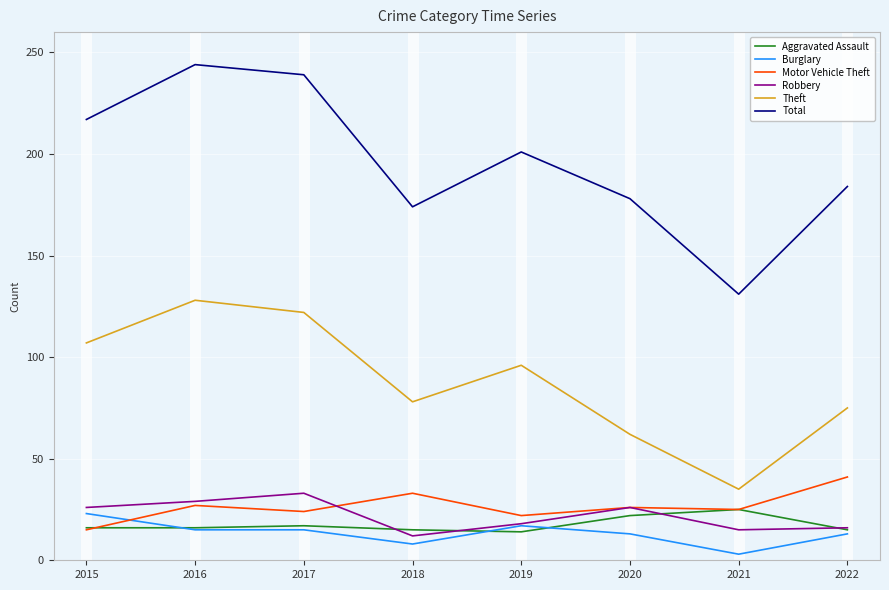

What is the spread (max minus min) of values at 2021?

128